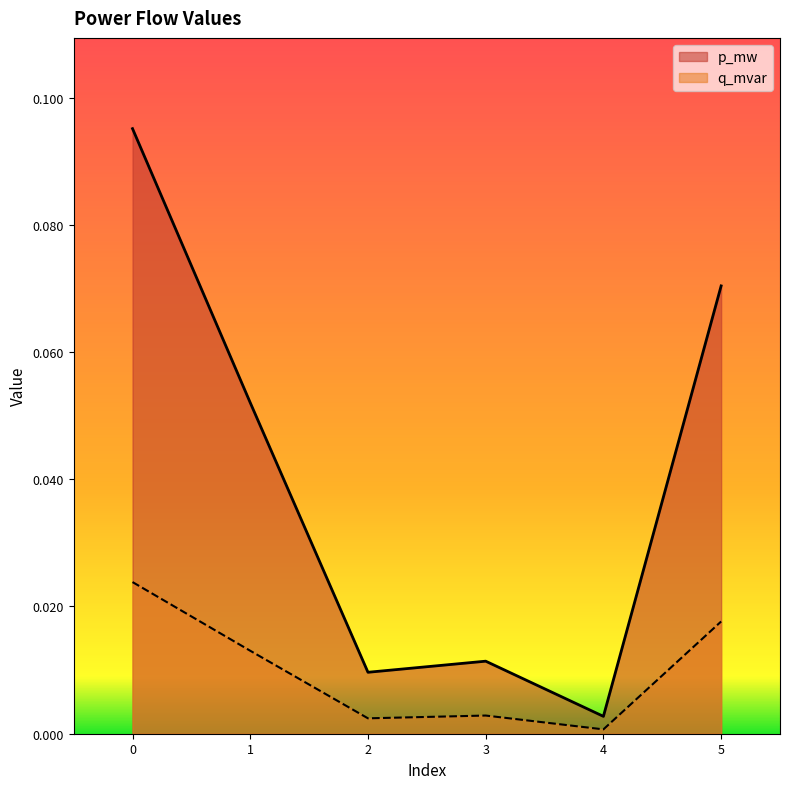

What is the total value across all series at 5?

0.1